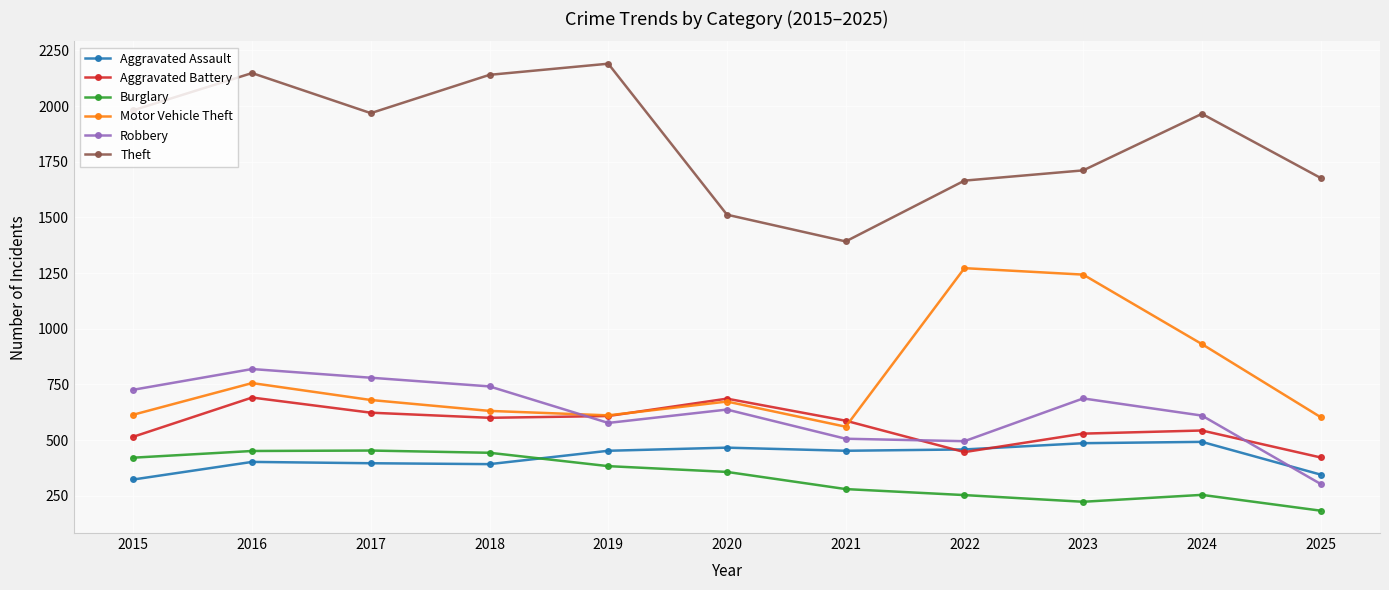

What is the difference between the Motor Vehicle Theft values at 2021 and 2022?

712